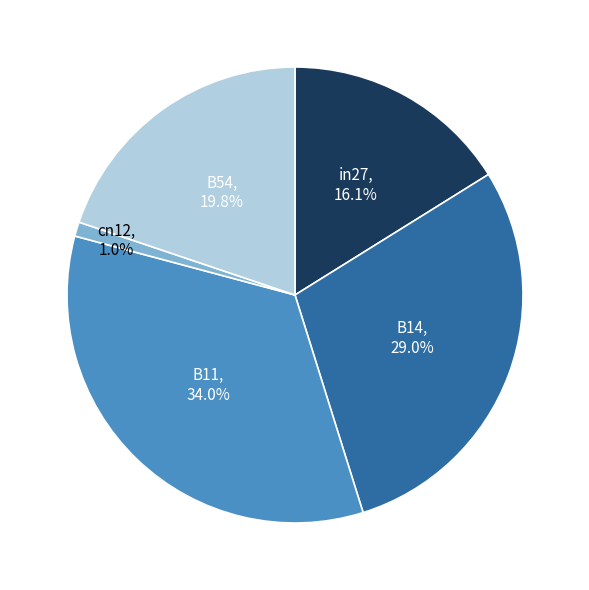

Between B11 and B14, which is larger?

B11